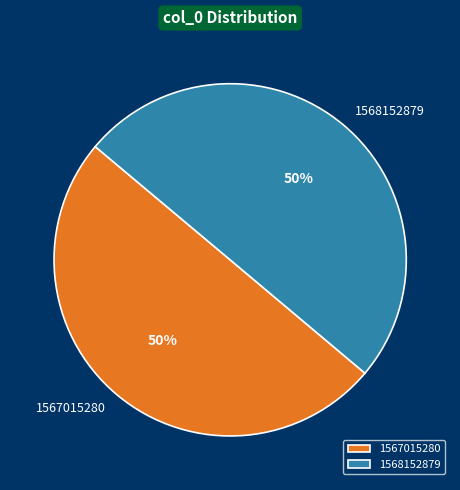

To the nearest percent, what is the difference between the 1568152879 and 1567015280 slice percentages?

0%